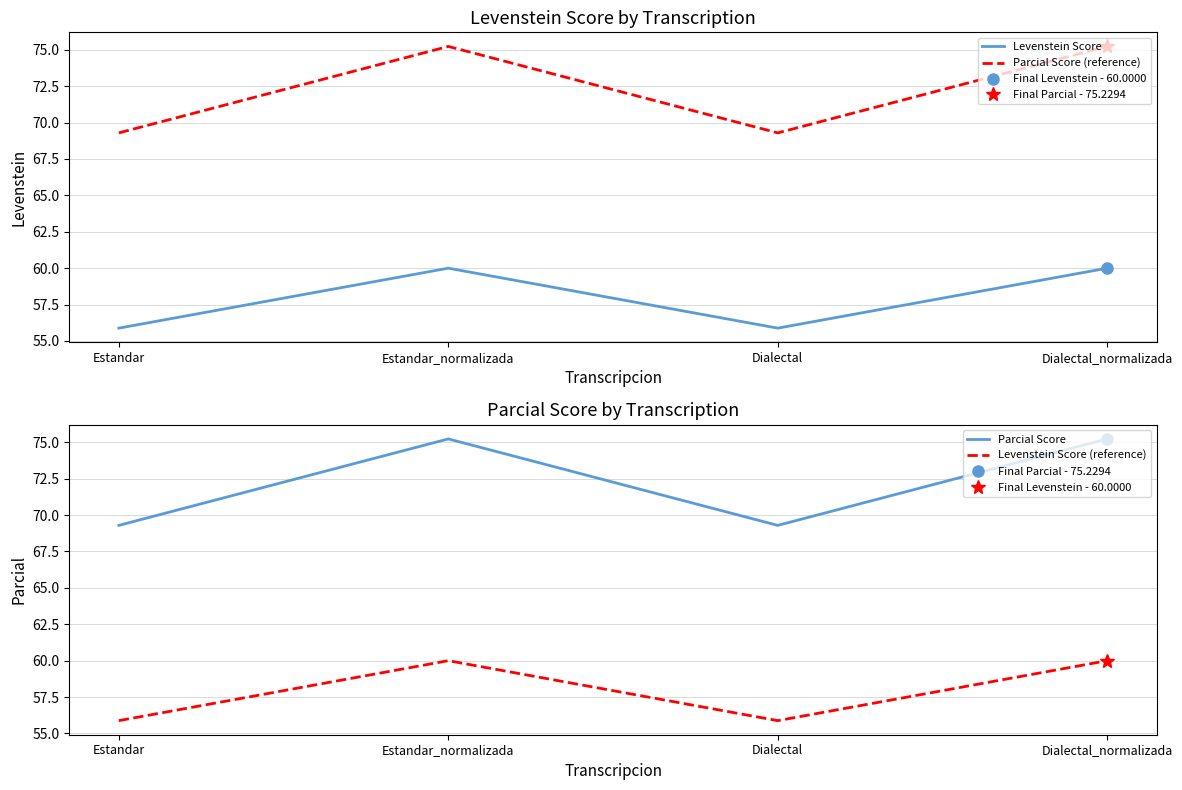

Read the Levenstein Score value at Dialectal.

55.9